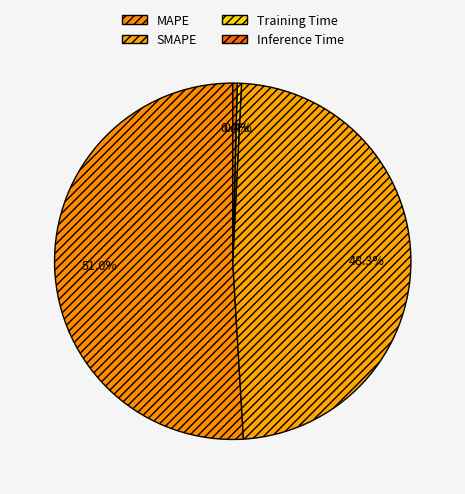

How many segments does this pie chart have?

4